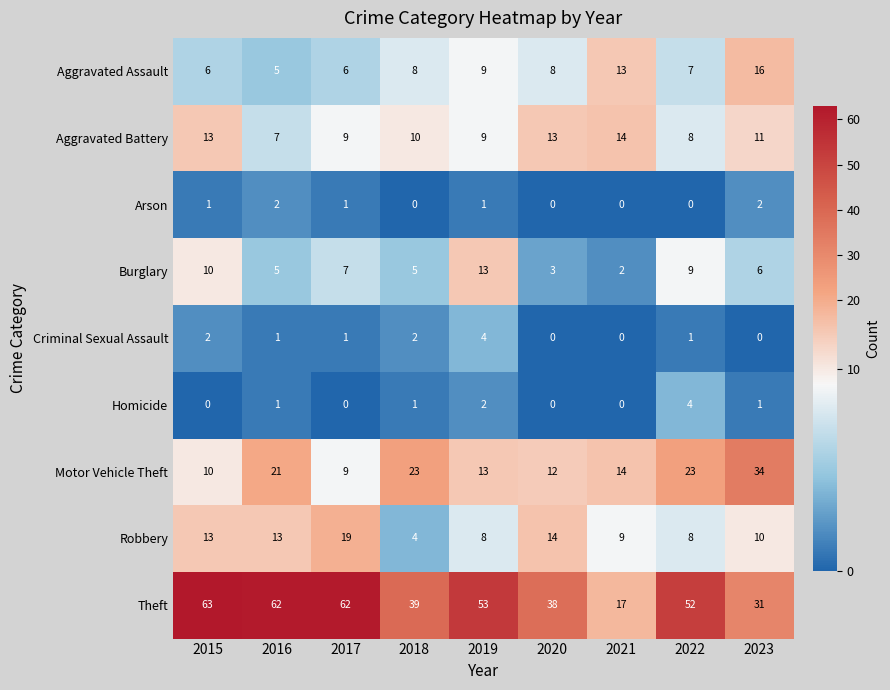

At how many categories does at least one series exceed 26?

8